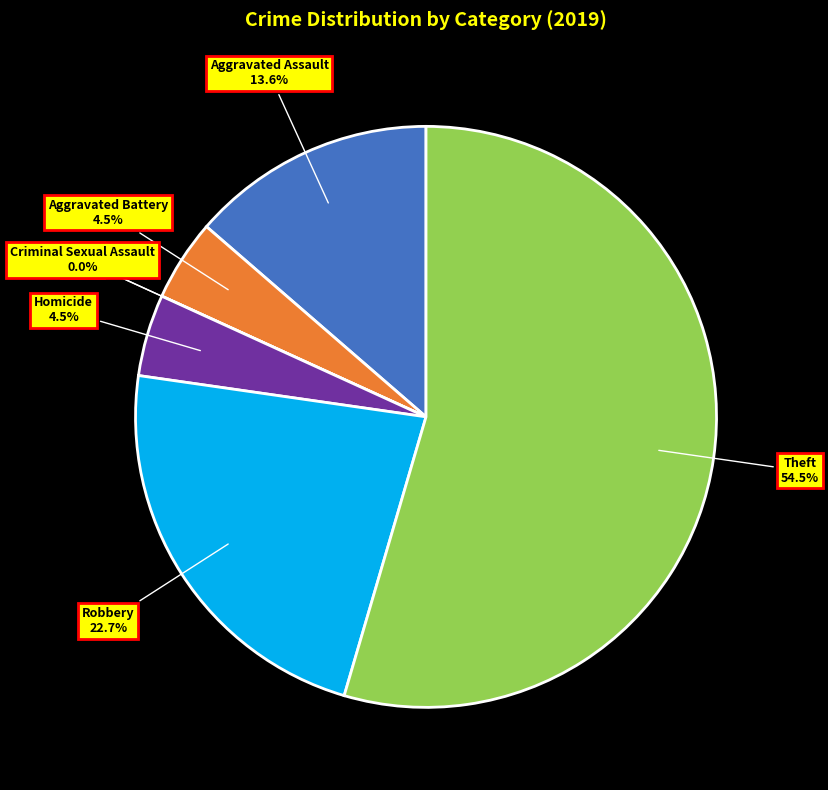

To the nearest percent, what percentage of the pie is Theft?

55%